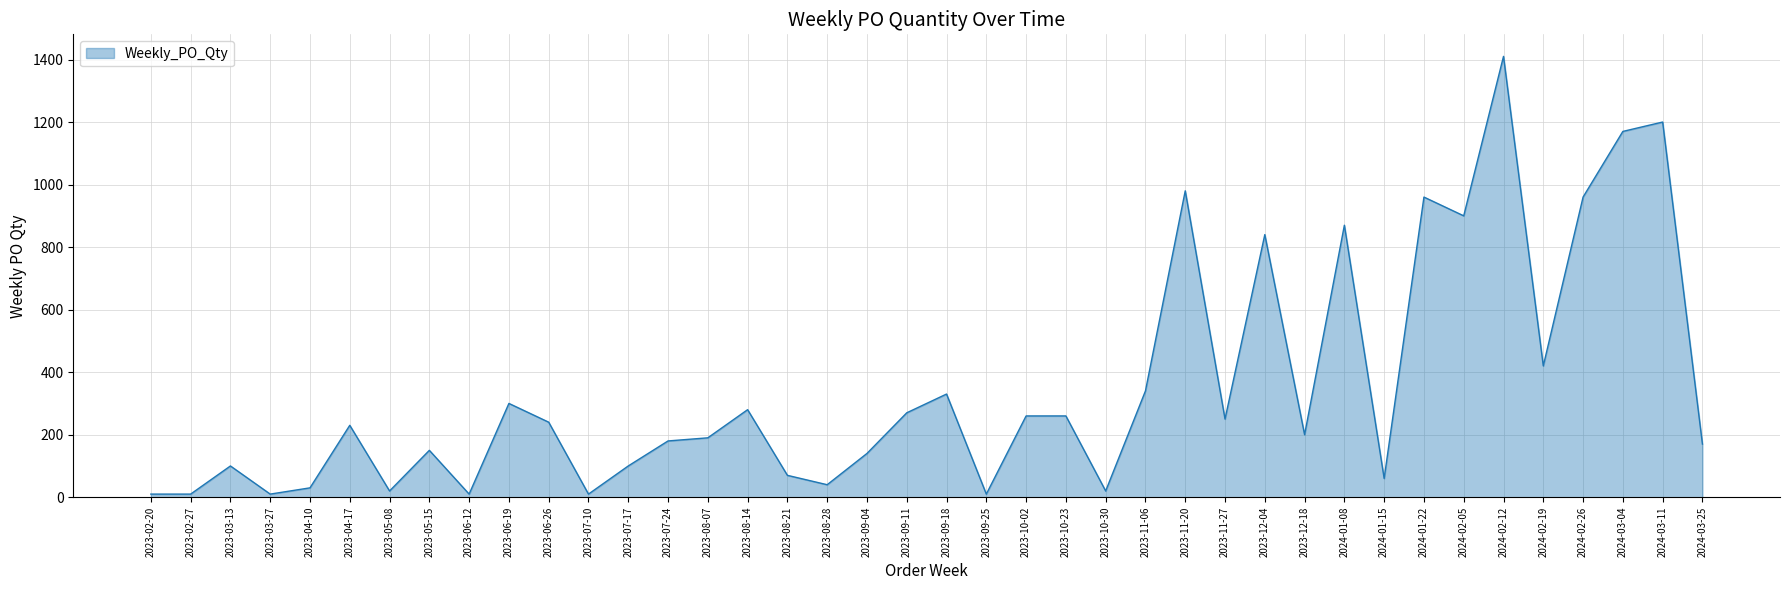

True or false: there are more than 1 points higher than both neighbors.

True